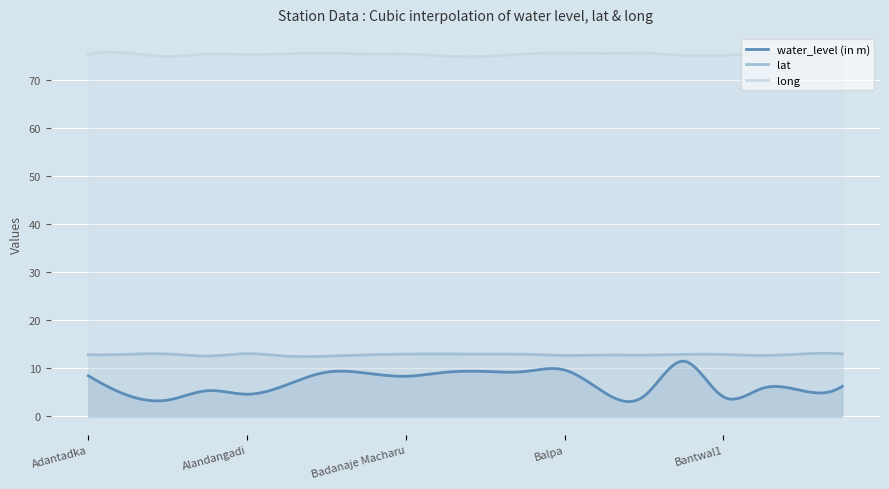

What is the average value of the long series?

75.3